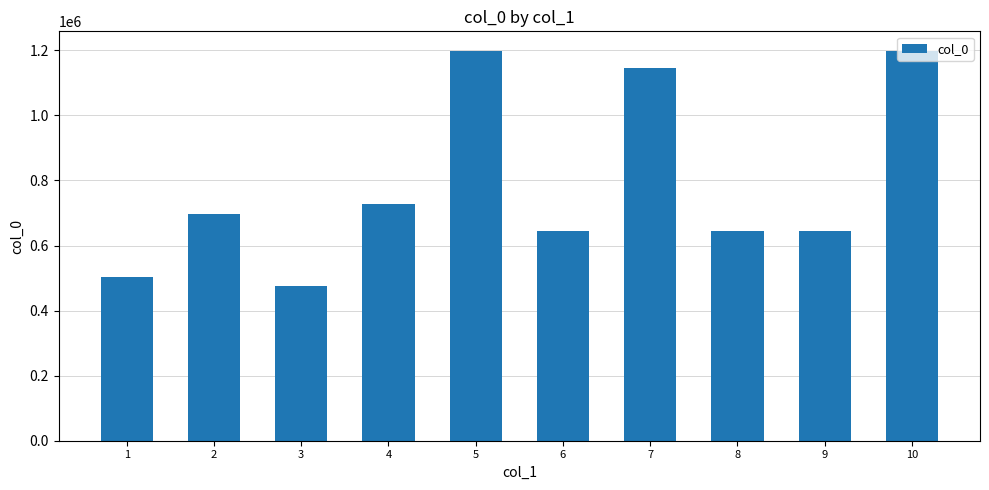

Where is the data nearest to the value 836832?

4